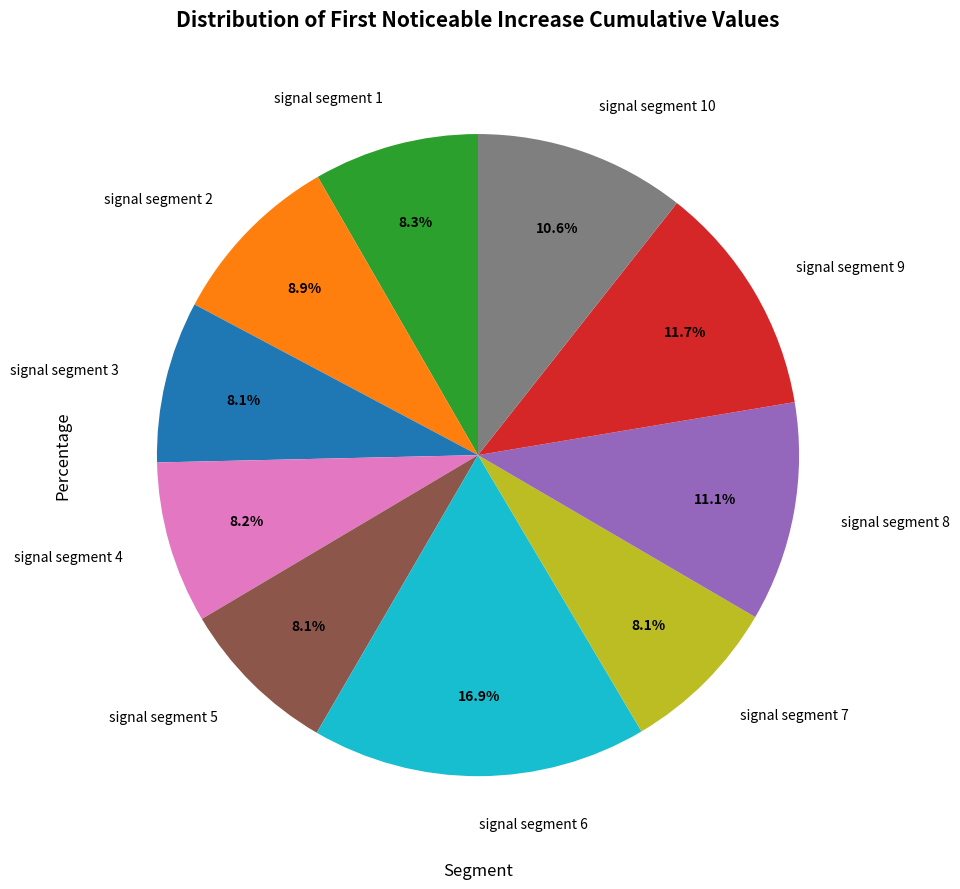

Is the sum of signal segment 2 and signal segment 4 greater than half?

No